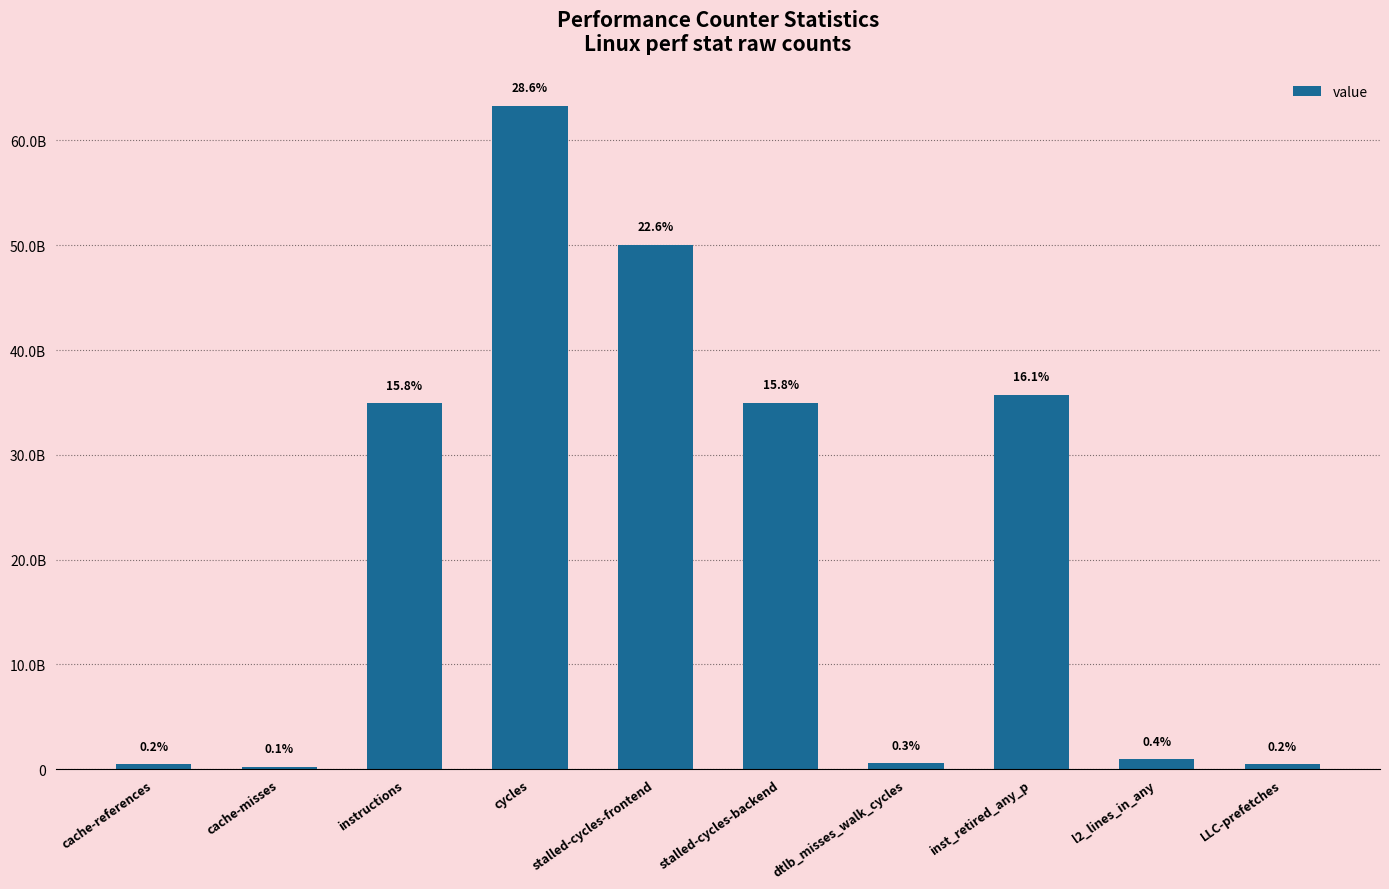

Where does the data first go above 34922083191?

cycles